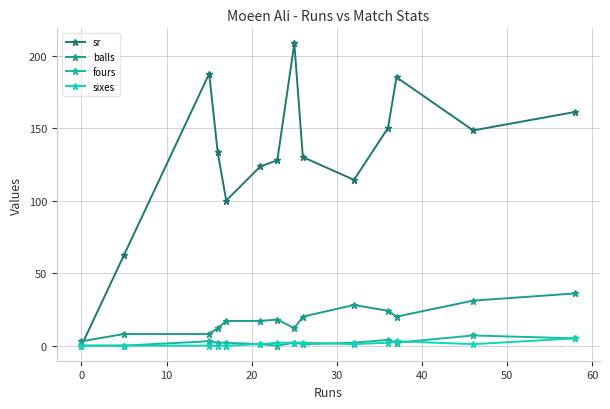

What is the highest value of the sixes series?

5.0